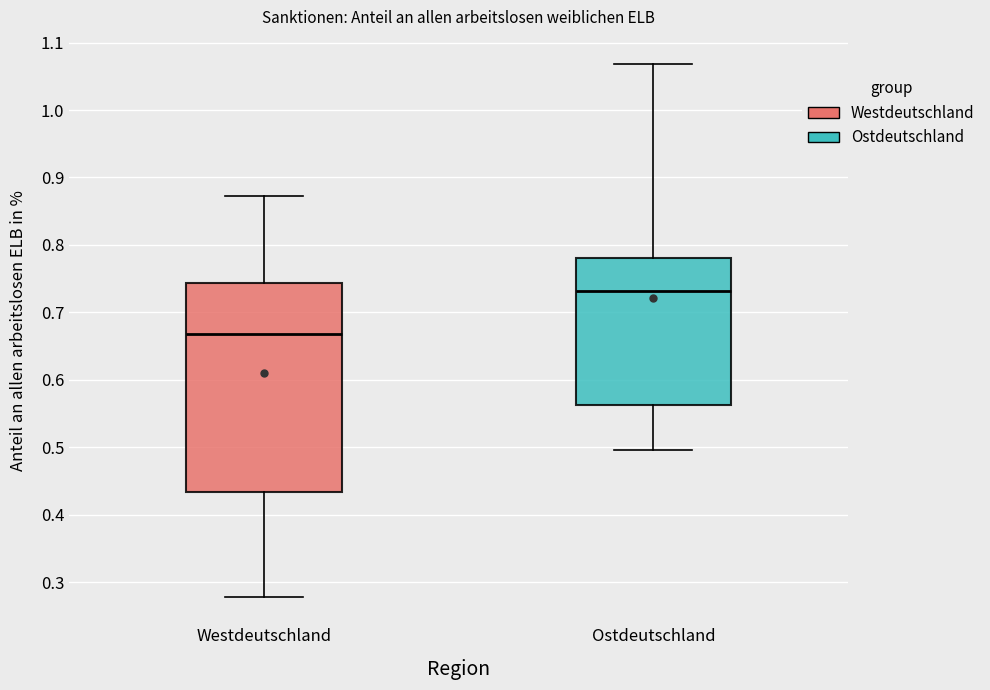

Reading left to right, read every box against the y-axis: the position of its median line, the range the box covers, and the ends of its whiskers. The values are not printed on the chart, so give them approximately, as read against the axis.

Westdeutschland: median 0.67, box 0.43 to 0.74, whiskers 0.28 to 0.87
Ostdeutschland: median 0.73, box 0.56 to 0.78, whiskers 0.50 to 1.07